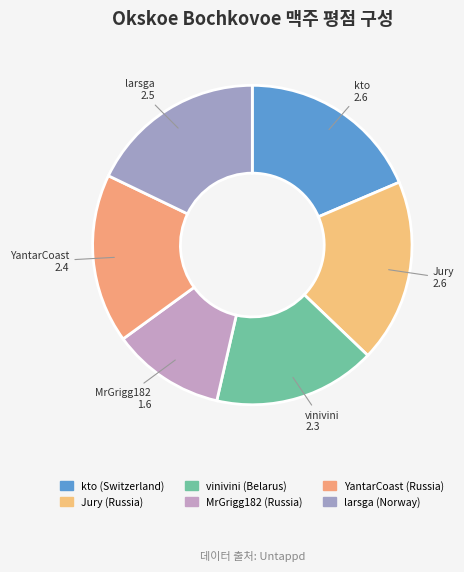

Which has a higher value, MrGrigg182 (Russia) or Jury (Russia)?

Jury (Russia)